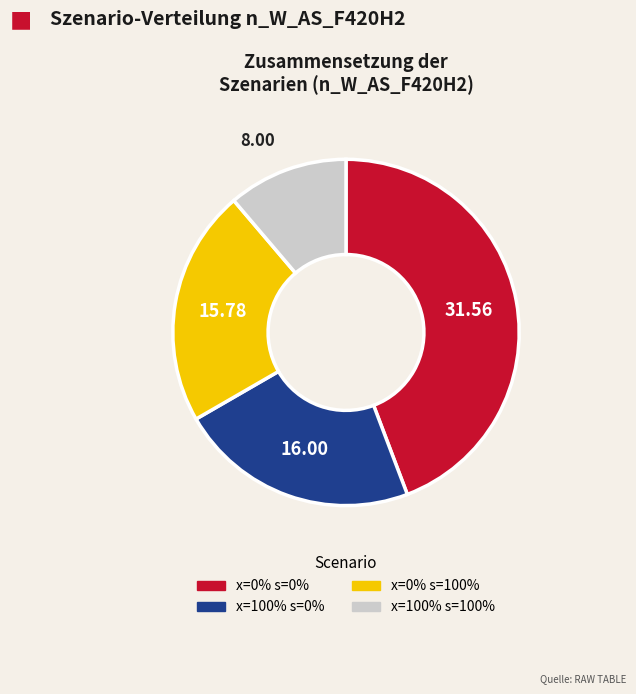

What is the ratio of the value at x=0% s=0% to the value at x=100% s=100%?

3.9